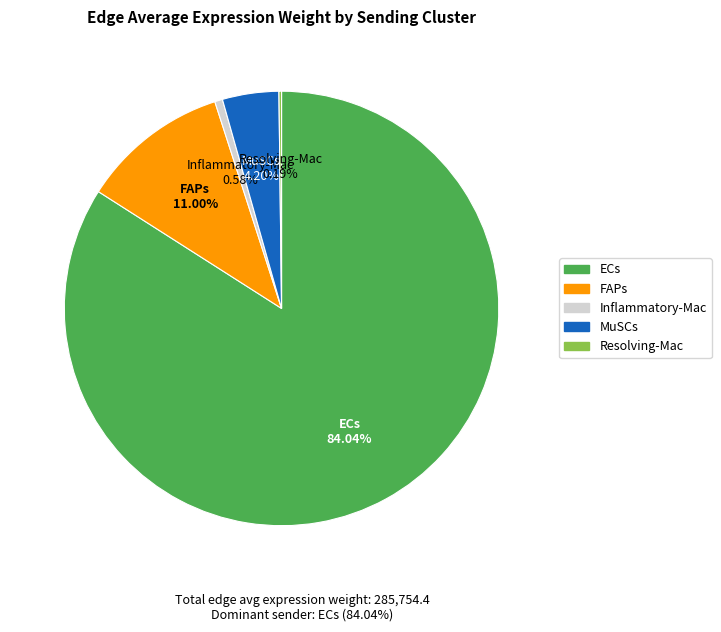

Is the sum of ECs and MuSCs greater than half?

Yes